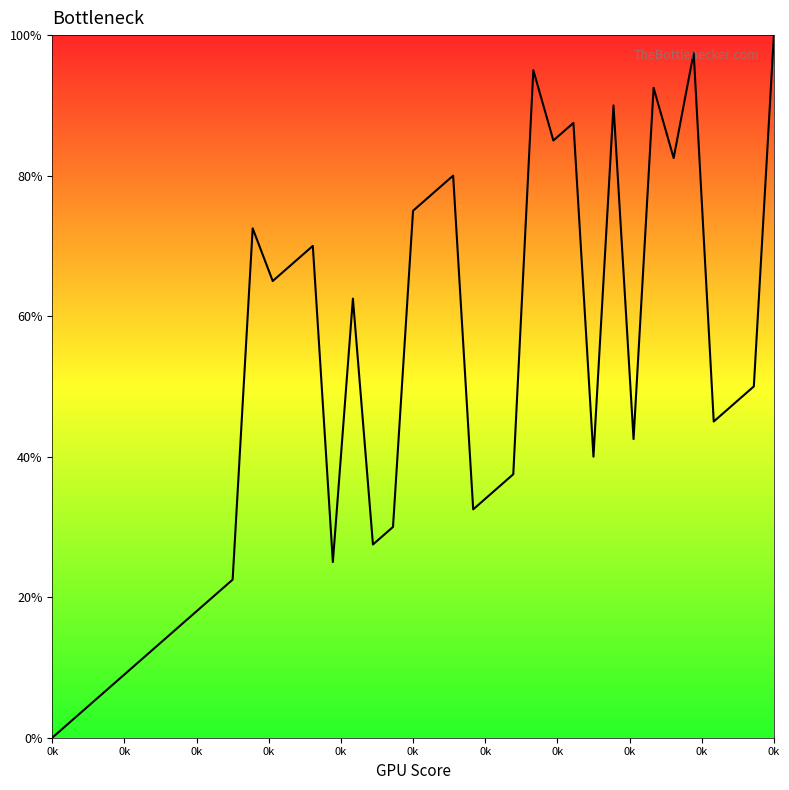

What is the greatest value displayed?

100.0